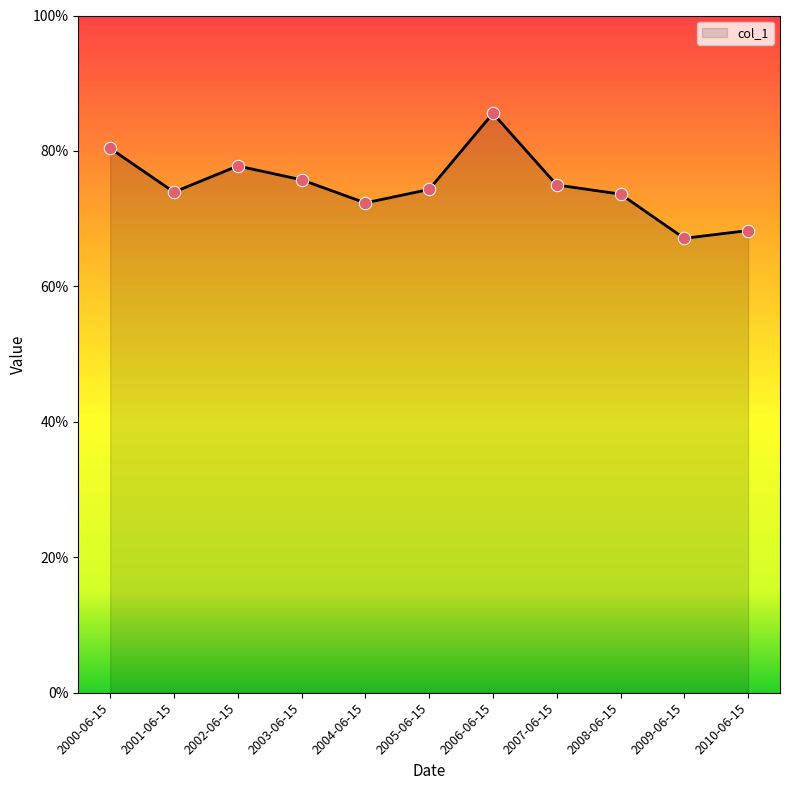

Which has a higher value, 2001-06-15 or 2009-06-15?

2001-06-15